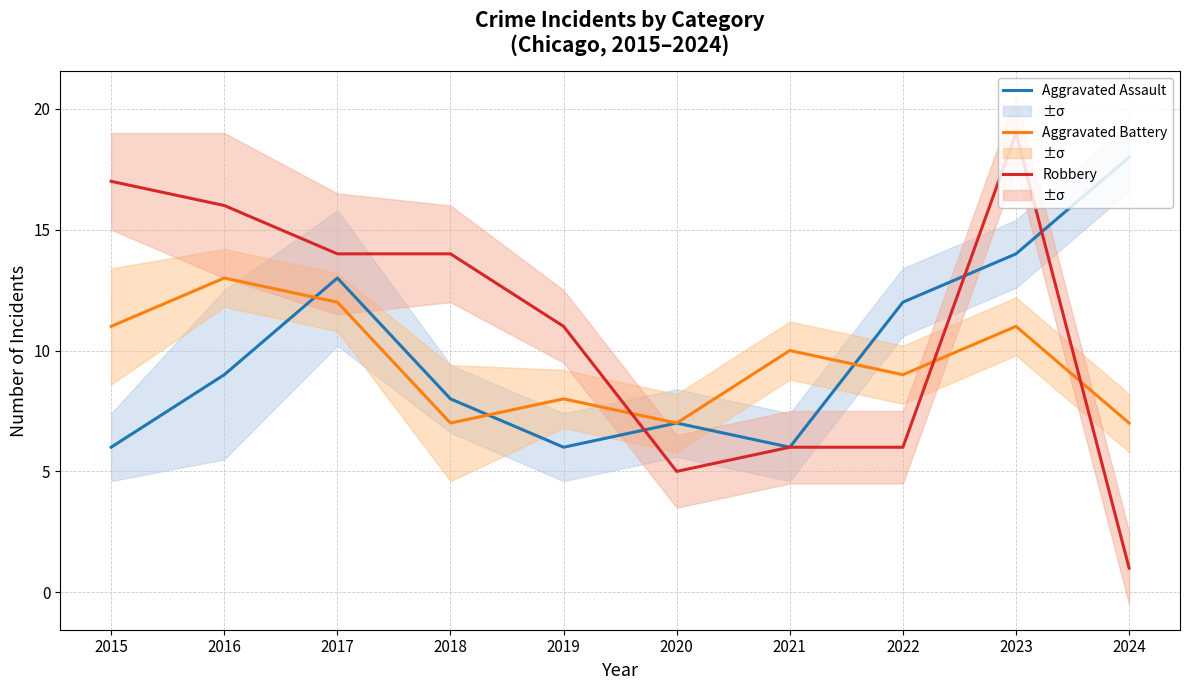

True or false: Robbery has a value of 17 at 2015.

True